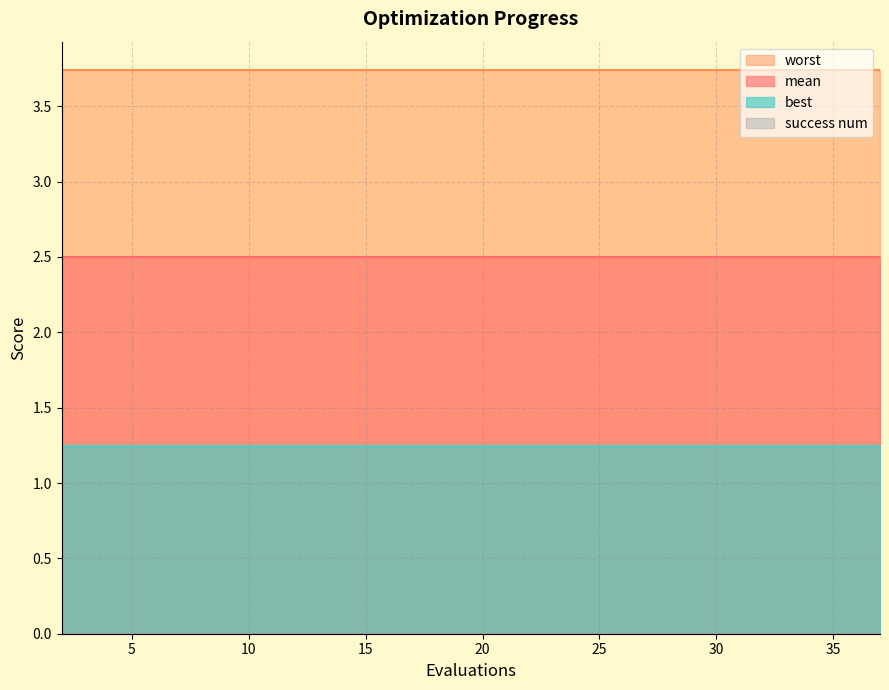

Reading left to right, what are all the values shown in this chart?

mean: 2=2.5	4=2.5	6=2.5	8=2.5	10=2.5	12=2.5	14=2.5	16=2.5	18=2.5	20=2.5	22=2.5	24=2.5	26=2.5	28=2.5	29=2.5	31=2.5	33=2.5	35=2.5	36=2.5	37=2.5
best: 2=1.2	4=1.2	6=1.2	8=1.2	10=1.2	12=1.2	14=1.2	16=1.2	18=1.2	20=1.2	22=1.2	24=1.2	26=1.2	28=1.2	29=1.2	31=1.2	33=1.2	35=1.2	36=1.2	37=1.2
worst: 2=3.7	4=3.7	6=3.7	8=3.7	10=3.7	12=3.7	14=3.7	16=3.7	18=3.7	20=3.7	22=3.7	24=3.7	26=3.7	28=3.7	29=3.7	31=3.7	33=3.7	35=3.7	36=3.7	37=3.7
success num: 2=0.0	4=0.0	6=0.0	8=0.0	10=0.0	12=0.0	14=0.0	16=0.0	18=0.0	20=0.0	22=0.0	24=0.0	26=0.0	28=0.0	29=0.0	31=0.0	33=0.0	35=0.0	36=0.0	37=0.0